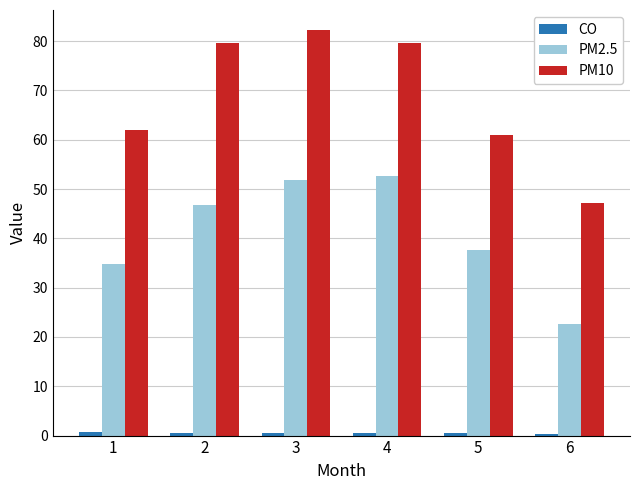

How many values in the PM2.5 series are below 46?

3